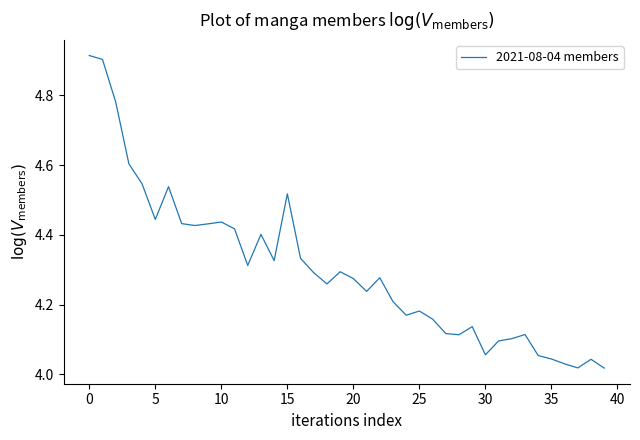

What is the difference between the maximum and minimum values?

0.9